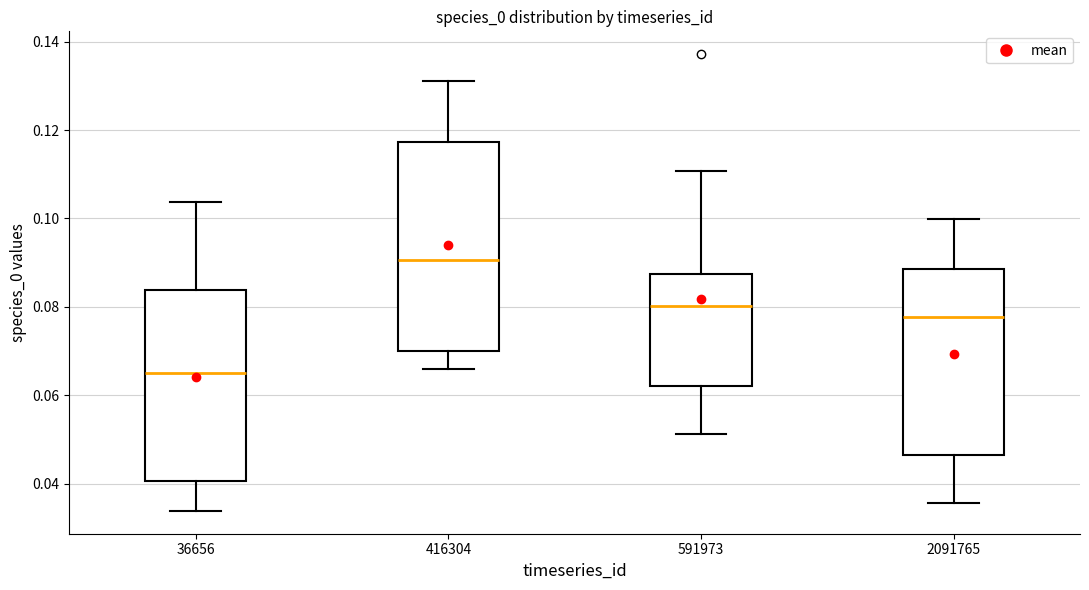

Where does the median line of the box at x = 591973 sit on the y-axis? The values are not printed on the chart, so give them approximately, as read against the axis.

0.080